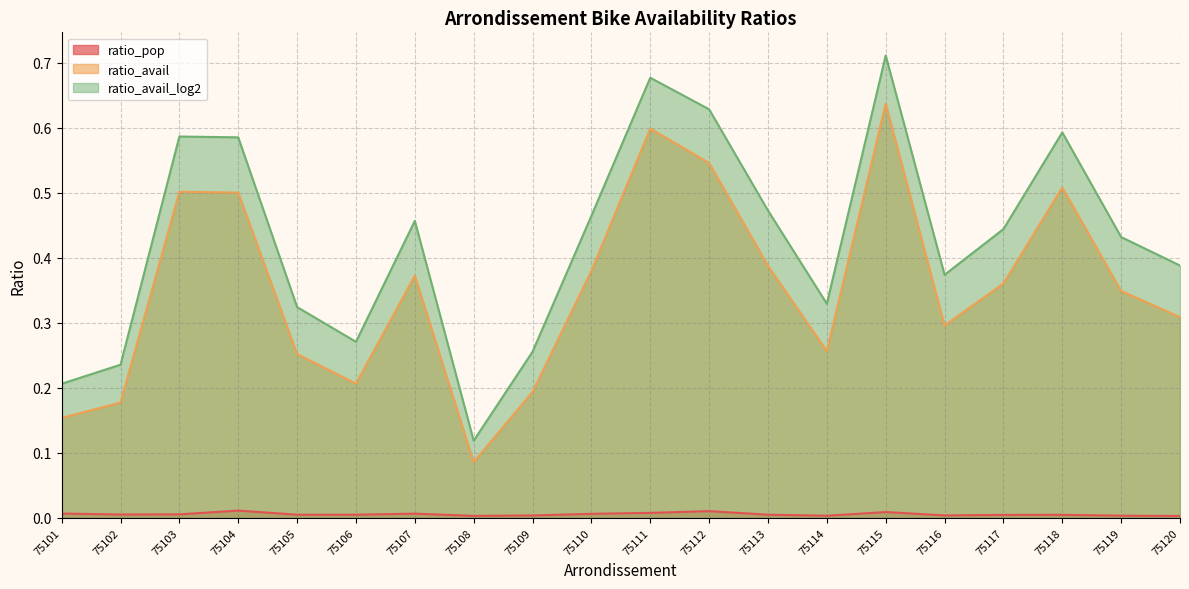

How many interior local peaks does the ratio_avail_log2 series have?

5